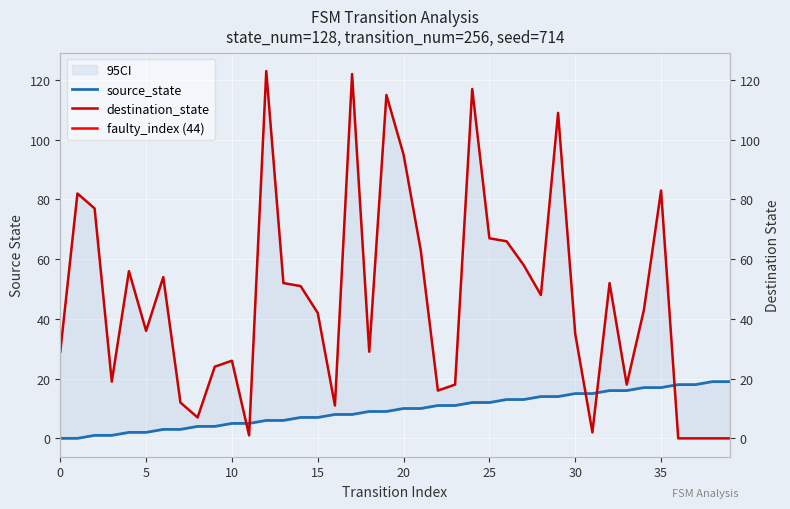

Reading left to right, list all the values displayed in this chart.

source_state: 0=0	1=0	2=1	3=1	4=2	5=2	6=3	7=3	8=4	9=4	10=5	11=5	12=6	13=6	14=7	15=7	16=8	17=8	18=9	19=9	20=10	21=10	22=11	23=11	24=12	25=12	26=13	27=13	28=14	29=14	30=15	31=15	32=16	33=16	34=17	35=17	36=18	37=18	38=19	39=19
destination_state: 0=29	1=82	2=77	3=19	4=56	5=36	6=54	7=12	8=7	9=24	10=26	11=1	12=123	13=52	14=51	15=42	16=11	17=122	18=29	19=115	20=95	21=63	22=16	23=18	24=117	25=67	26=66	27=58	28=48	29=109	30=35	31=2	32=52	33=18	34=43	35=83	36=0	37=0	38=0	39=0